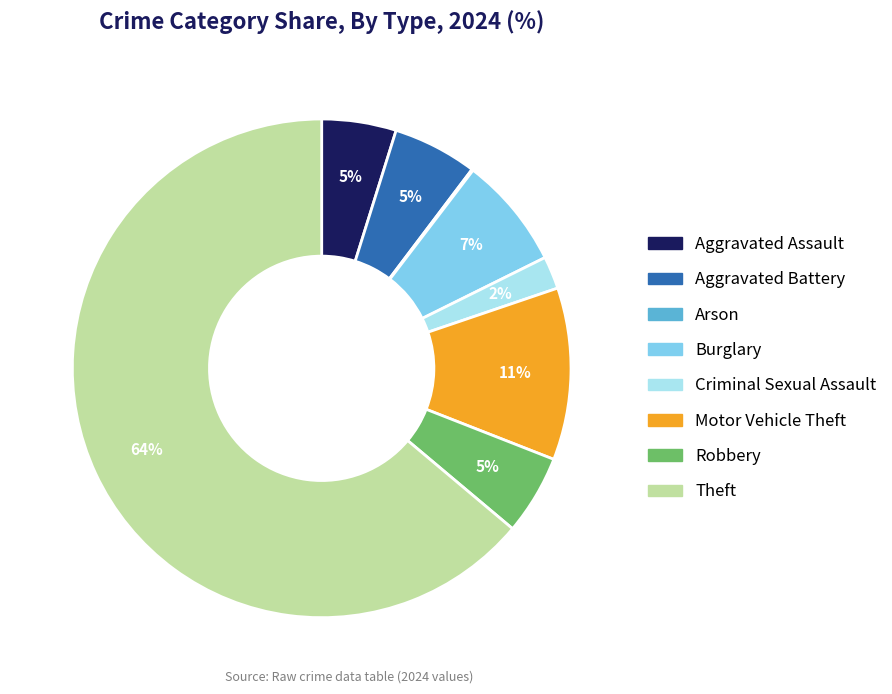

Combined, do Aggravated Battery and Burglary account for over 50%?

No